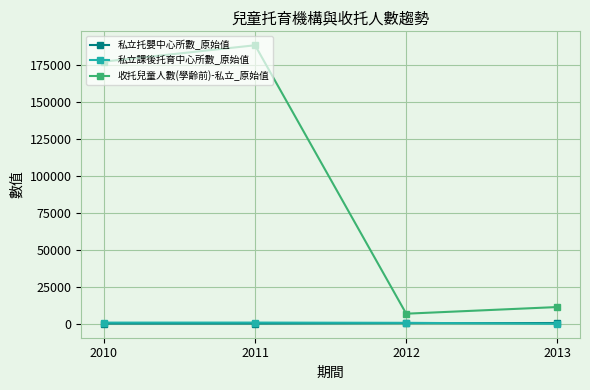

What is the average value of the 私立課後托育中心所數_原始值 series?

595